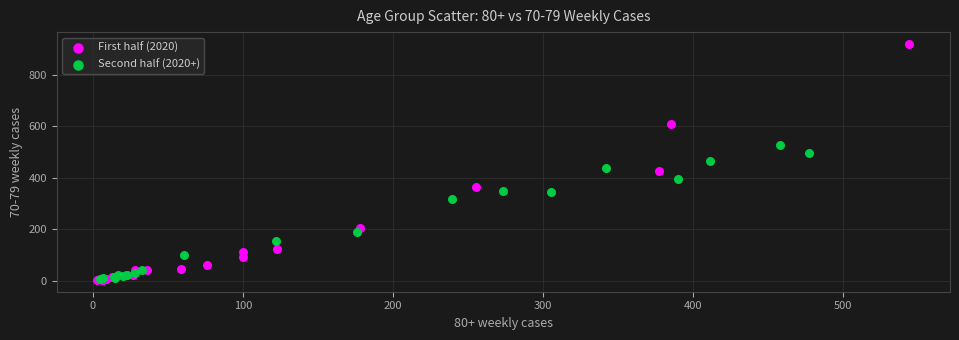

Which series reaches the maximum Y coordinate?

First half (2020)